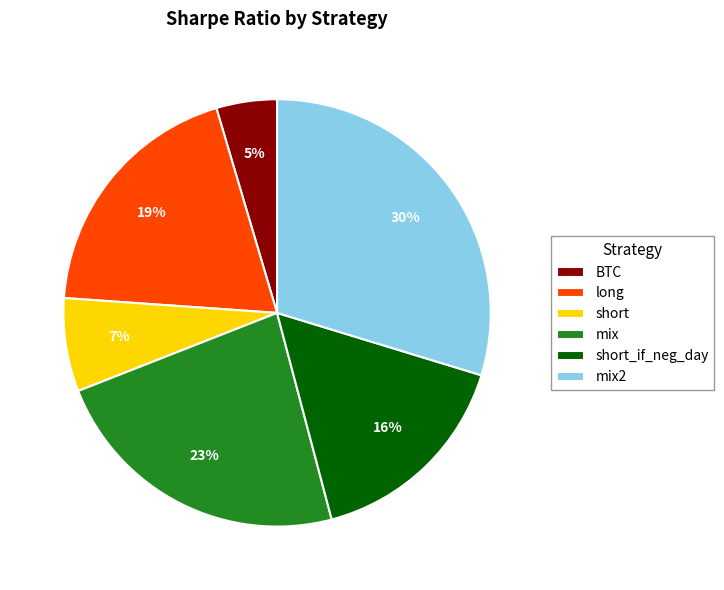

Is the sum of long and mix greater than half?

No